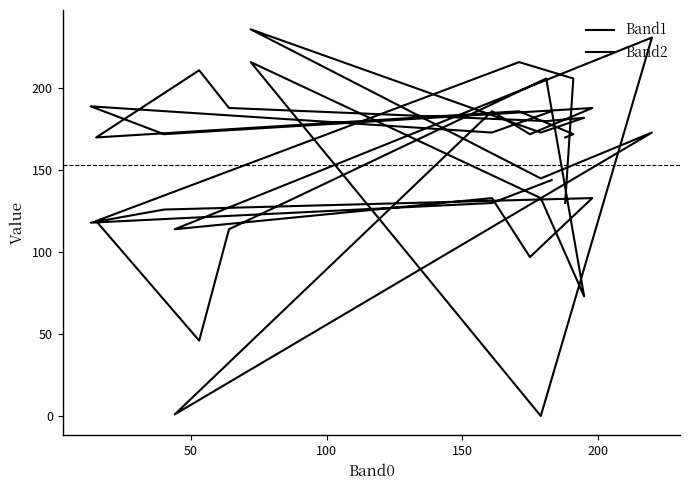

How many series are shown in this chart?

2